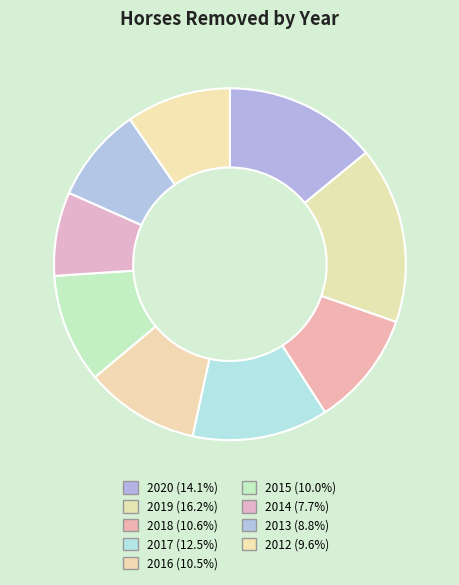

Which category has the biggest portion of the pie?

2019